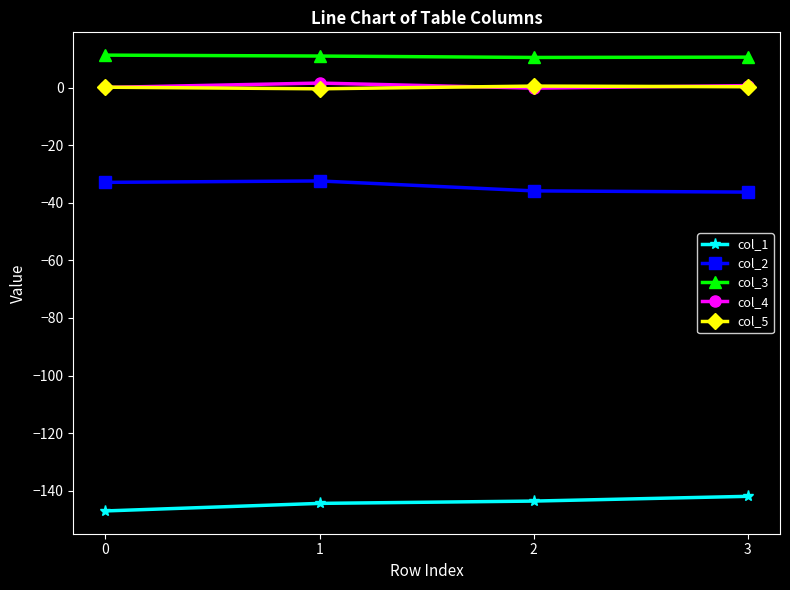

True or false: col_2 has a value of -32.9 at 0.

True